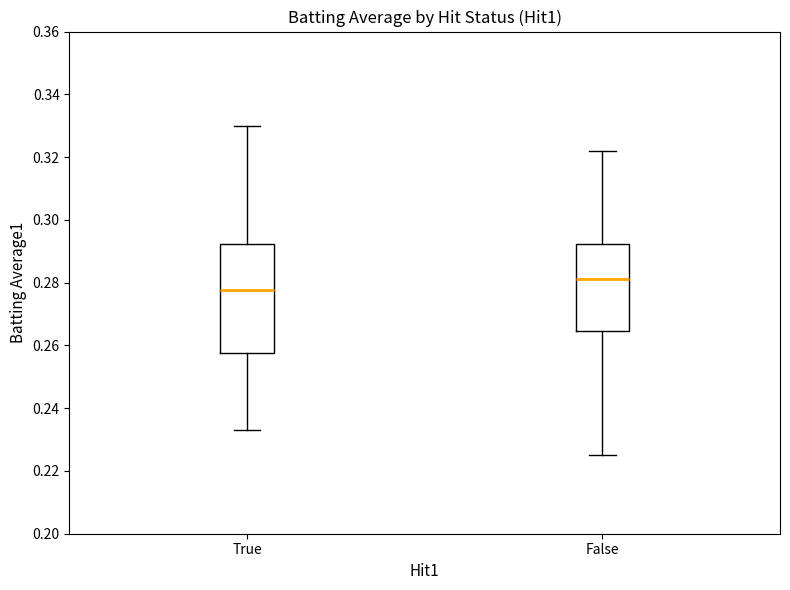

Comparing the boxes themselves (not the whiskers), which one is the tallest?

True